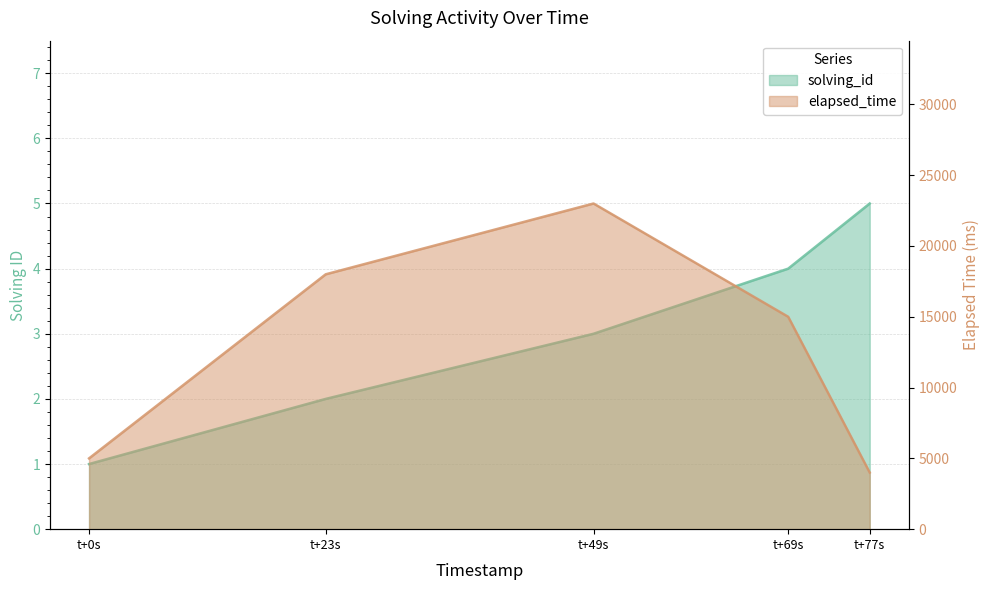

True or false: solving_id and elapsed_time cross at least once.

False